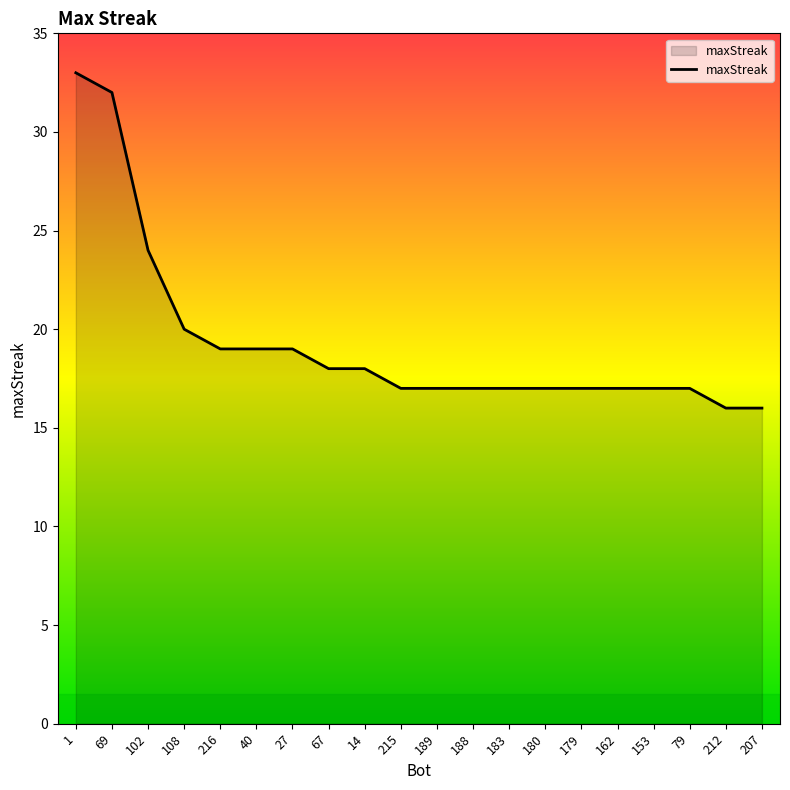

Reading left to right, what are all the values shown in this chart?

33	32	24	20	19	19	19	18	18	17	17	17	17	17	17	17	17	17	16	16